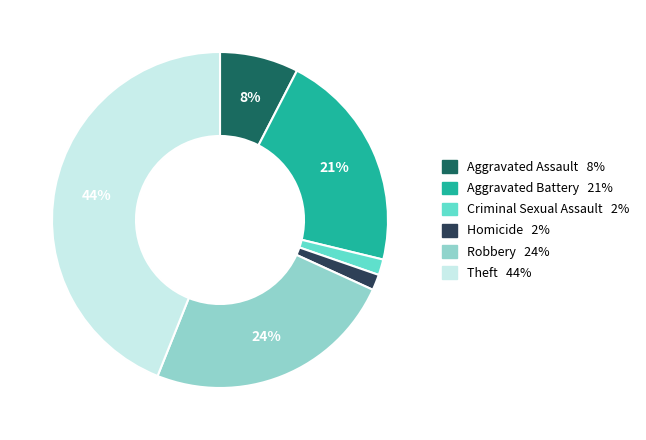

To the nearest percent, what portion does Theft represent?

44%